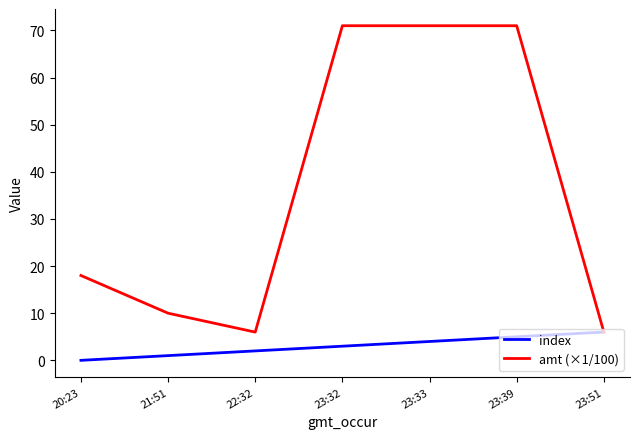

What position from the left is 23:32?

4